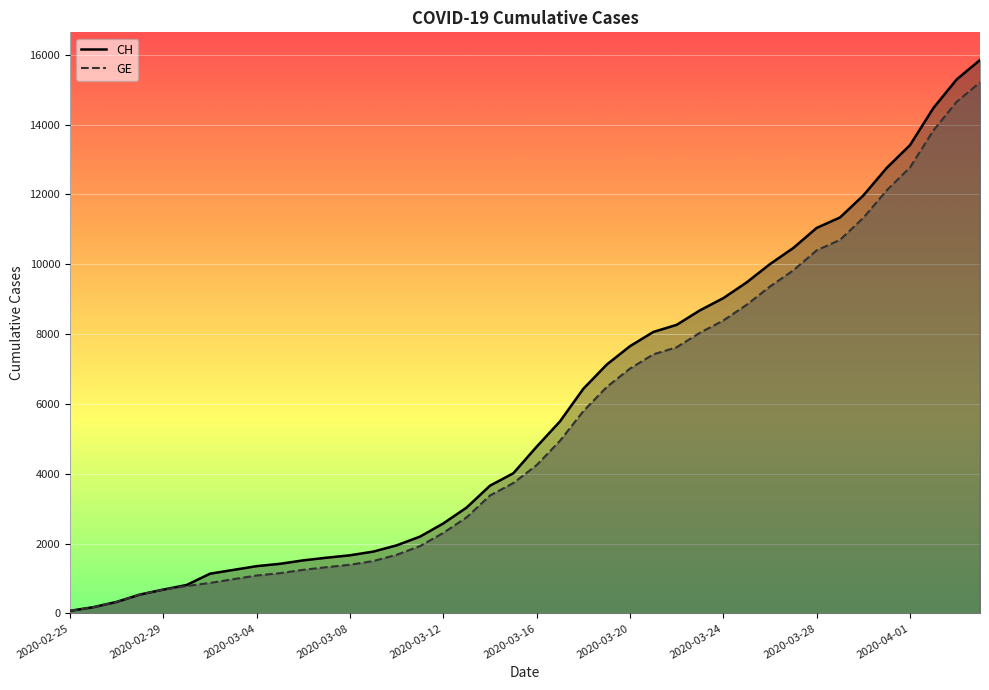

List the series in order of their peak value, highest first.

CH, GE